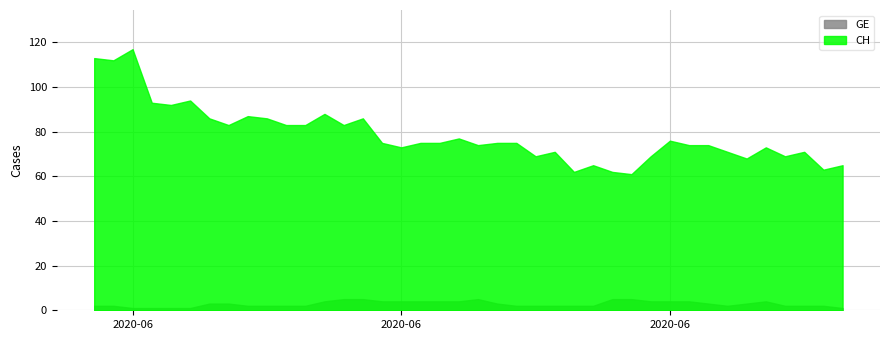

What is the sum of all CH values?

3148